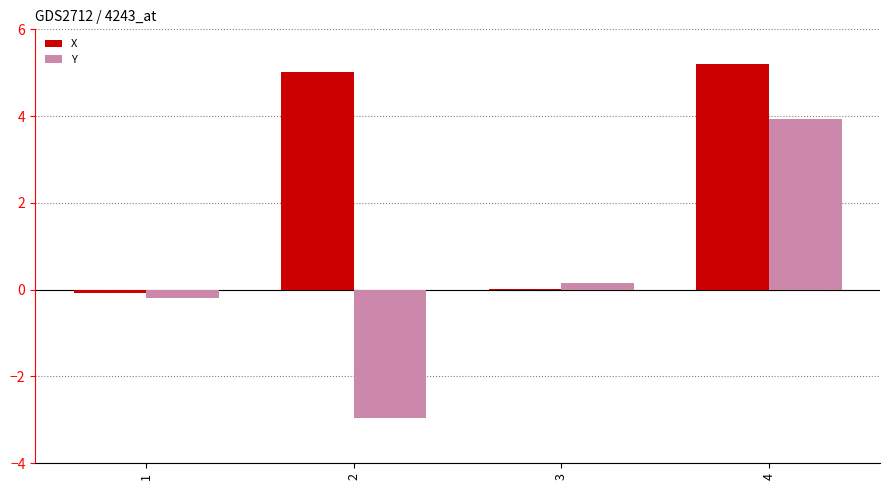

Is it true that Y equals -3.0 at 2?

True